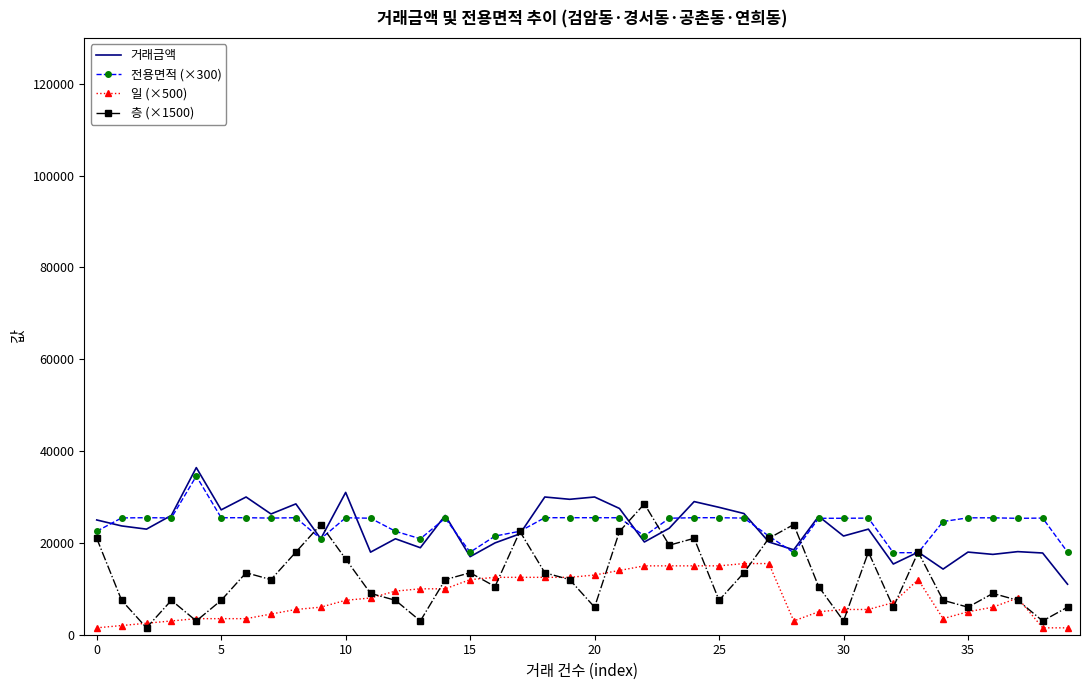

After their last crossing, which series has the higher values: 일 (×500) or 층 (×1500)?

층 (×1500)